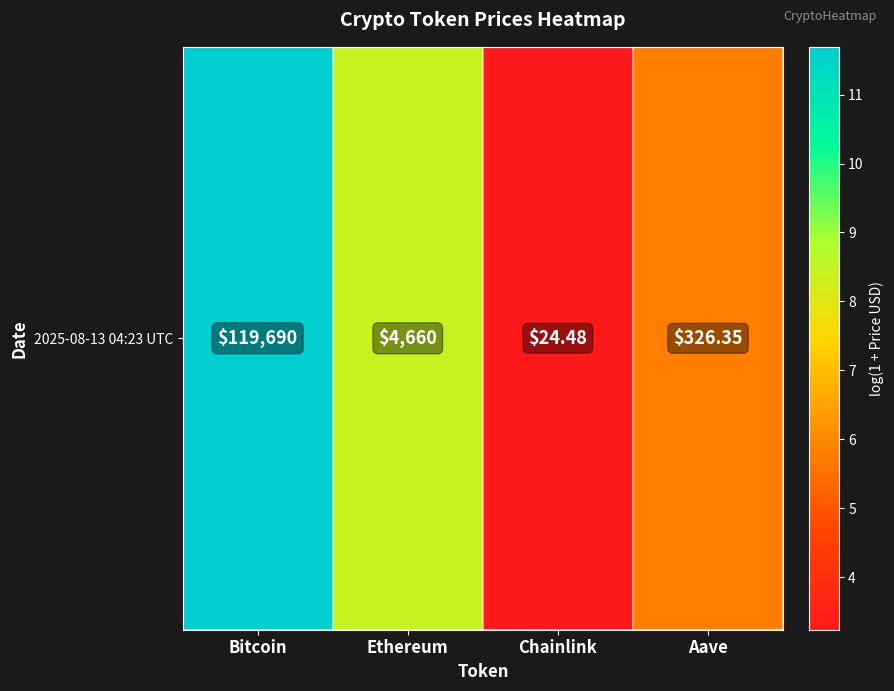

Reading right to left, list all the values displayed in this chart.

Aave=5.8	Chainlink=3.2	Ethereum=8.4	Bitcoin=11.7